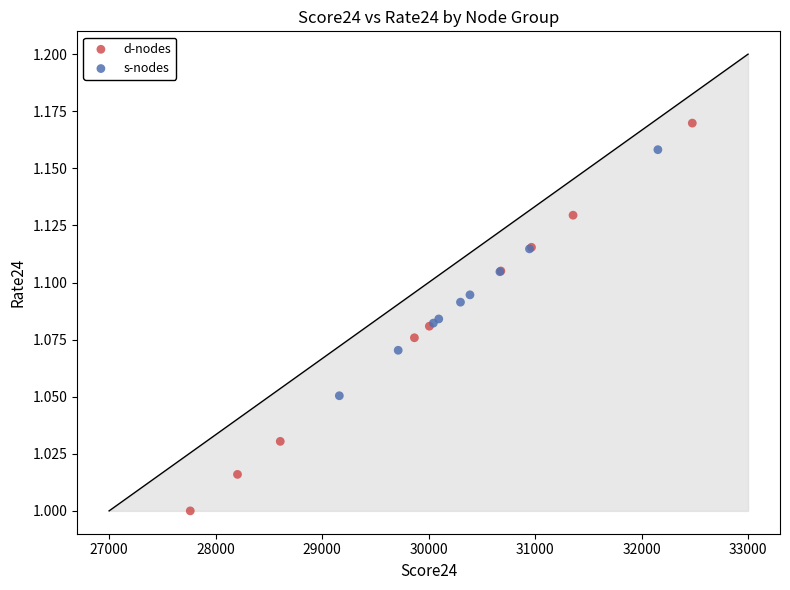

What are all the series names shown in the legend?

d-nodes, s-nodes